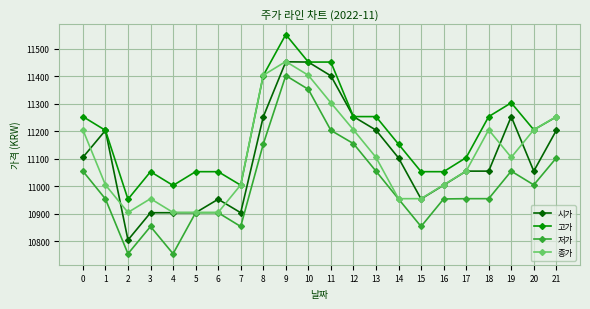

What is the spread (max minus min) of values at 0?

198